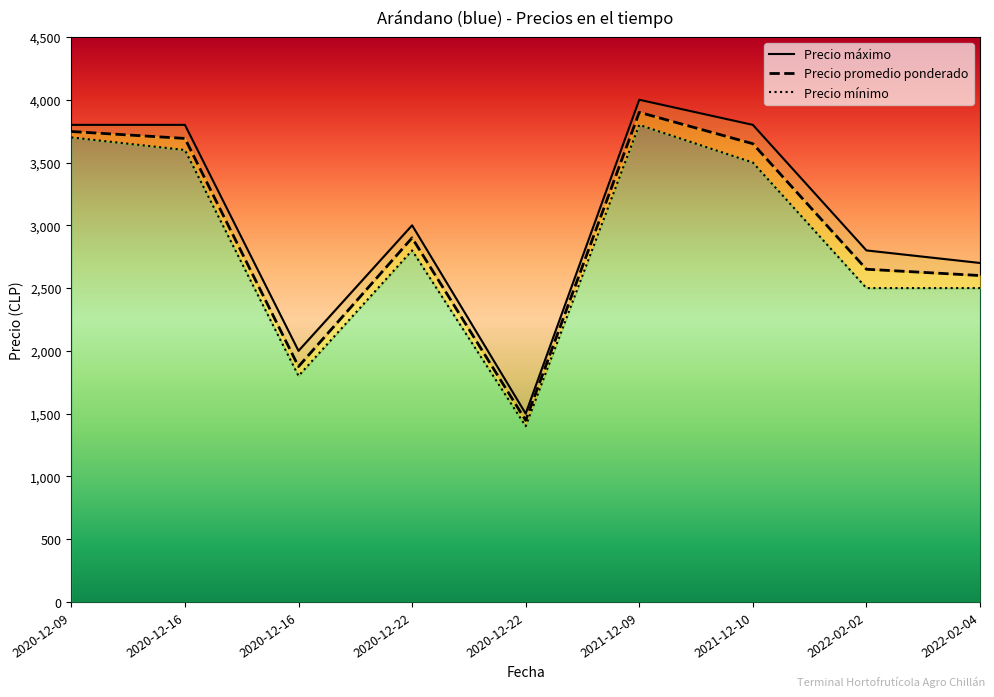

How many data points in Precio minimo are less than 2800?

4